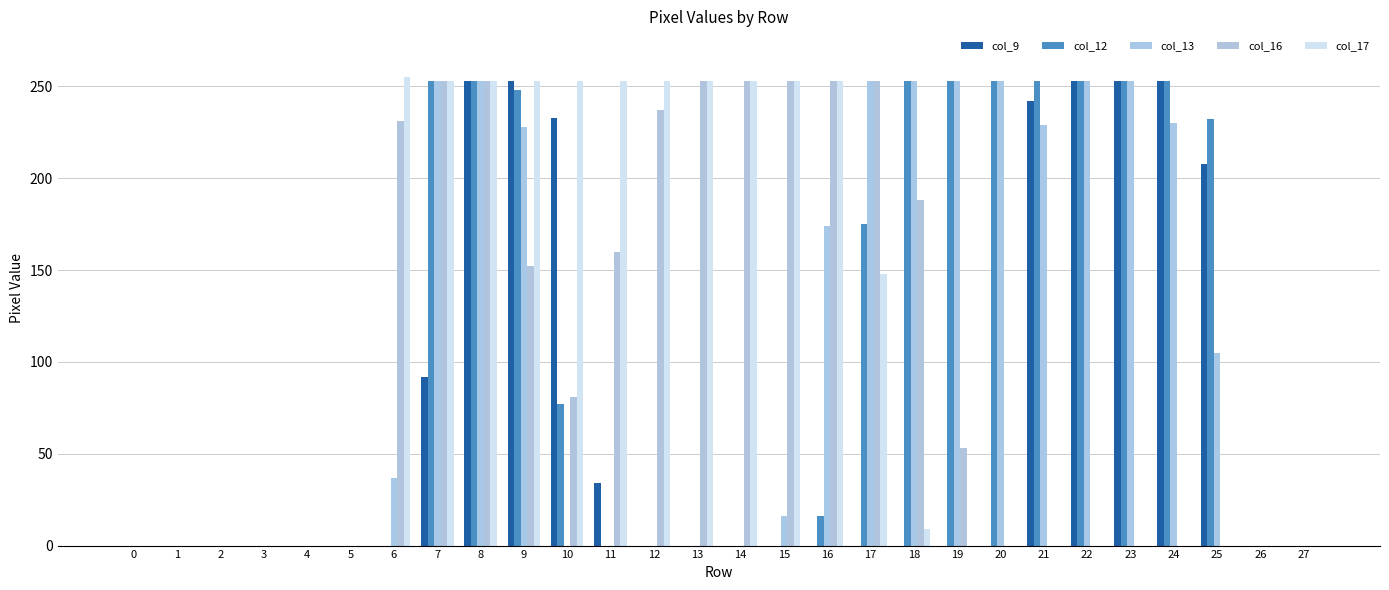

Rank the series at 17 from highest to lowest value.

col_13, col_16, col_12, col_17, col_9